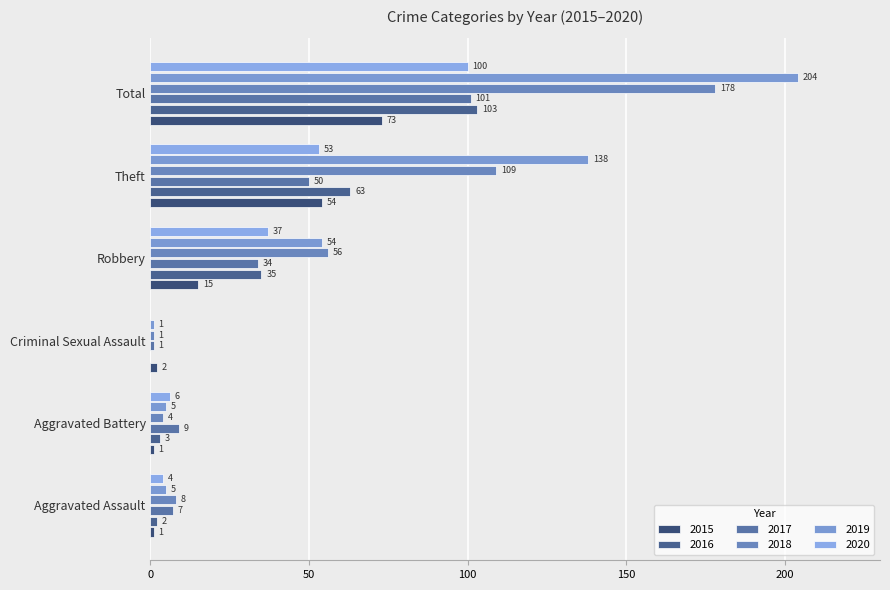

Between Theft and Total, which is larger?

Total